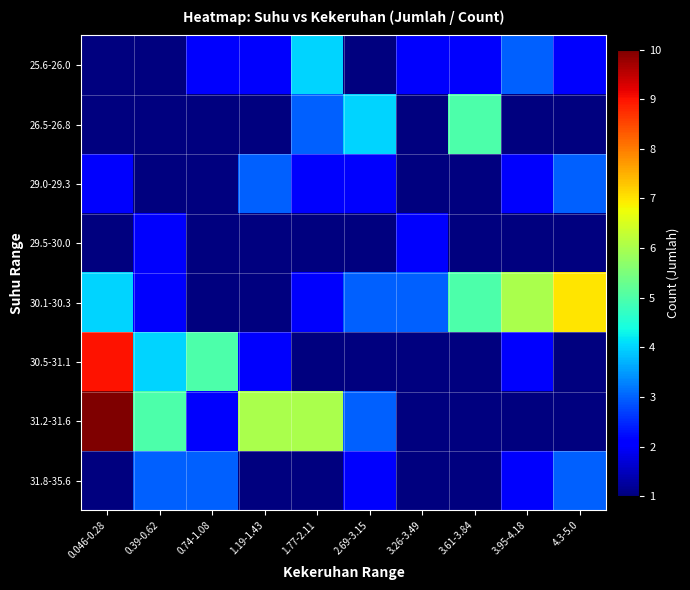

Between 3.26-3.49 and 3.61-3.84, which is larger?

3.26-3.49